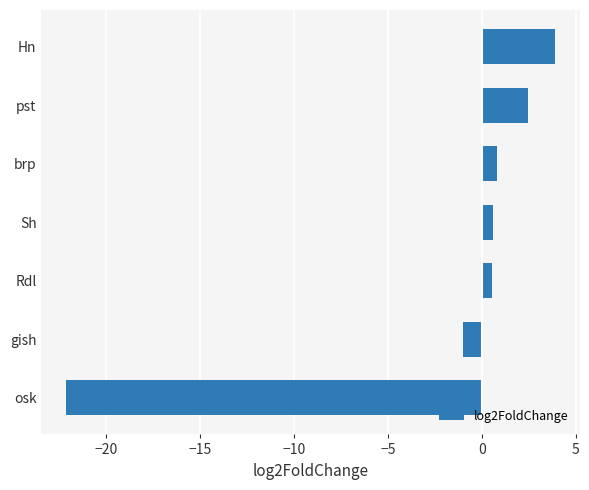

What value does the data have at Sh?

0.6